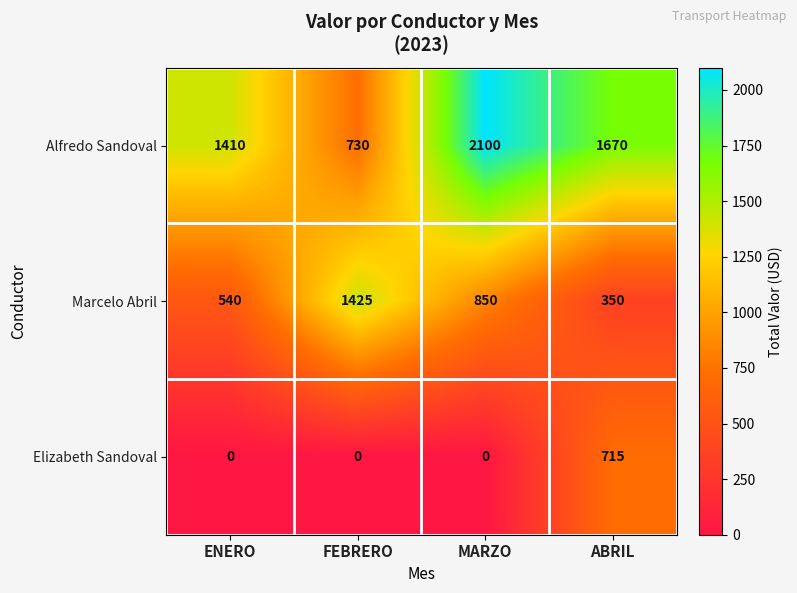

Which category has the highest value across all series?

MARZO